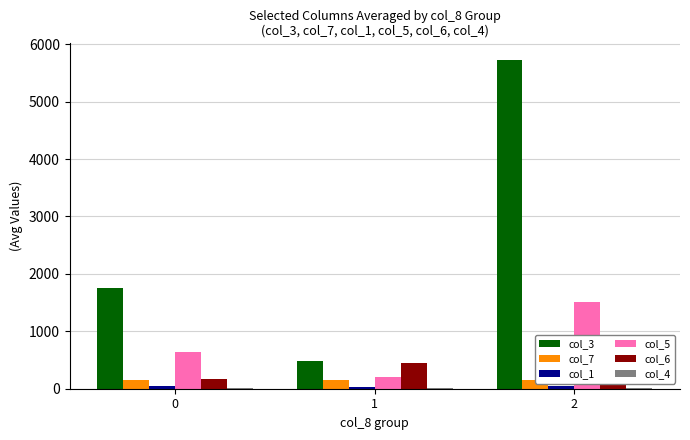

At which label does col_7 first exceed 151?

1